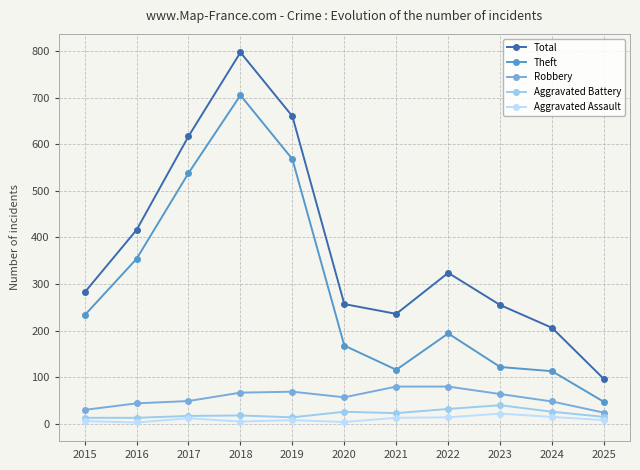

How many data points in Robbery are less than 57?

5